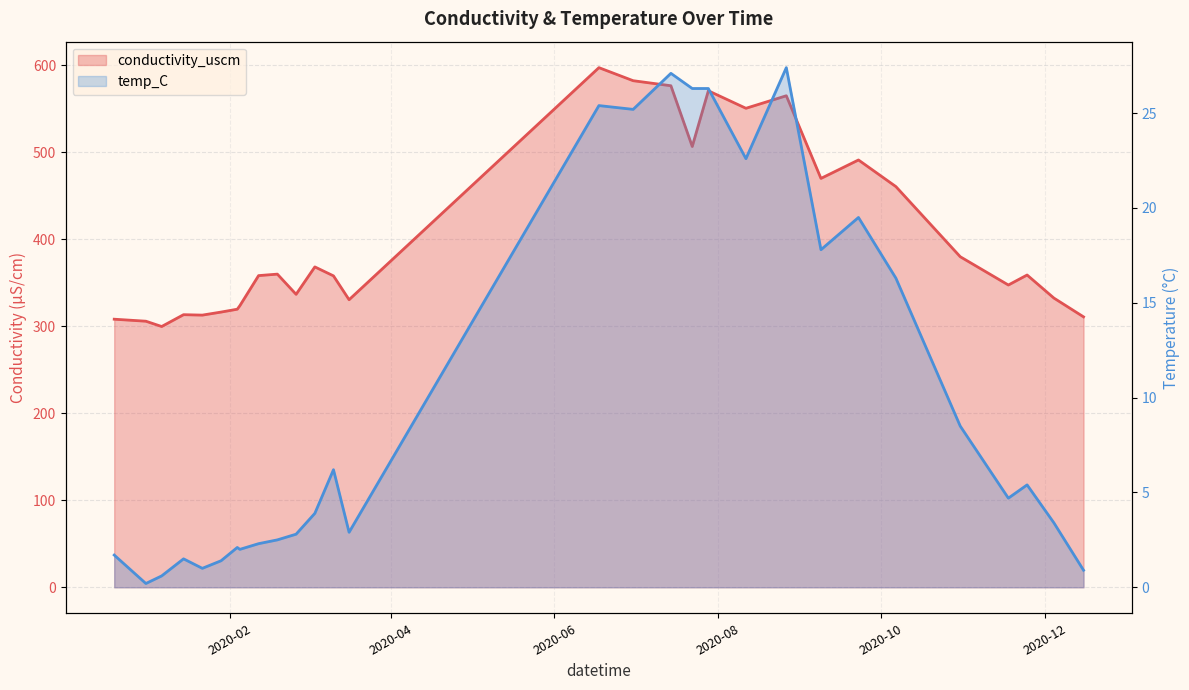

What is the difference between the temp_C values at 2020-02-04 13:52:00 and 2020-07-14 11:32:00?

25.1